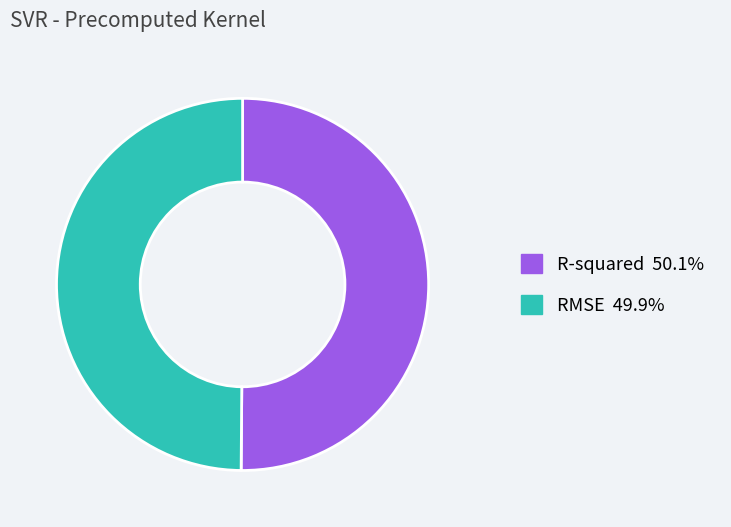

How many slices are in this pie chart?

2